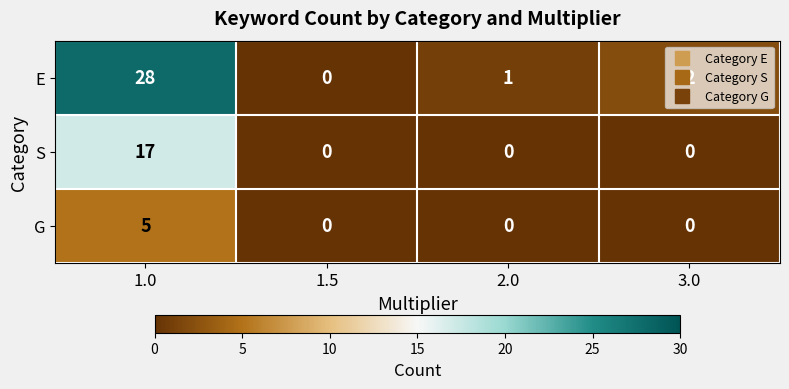

At how many categories does at least one series exceed 22?

1